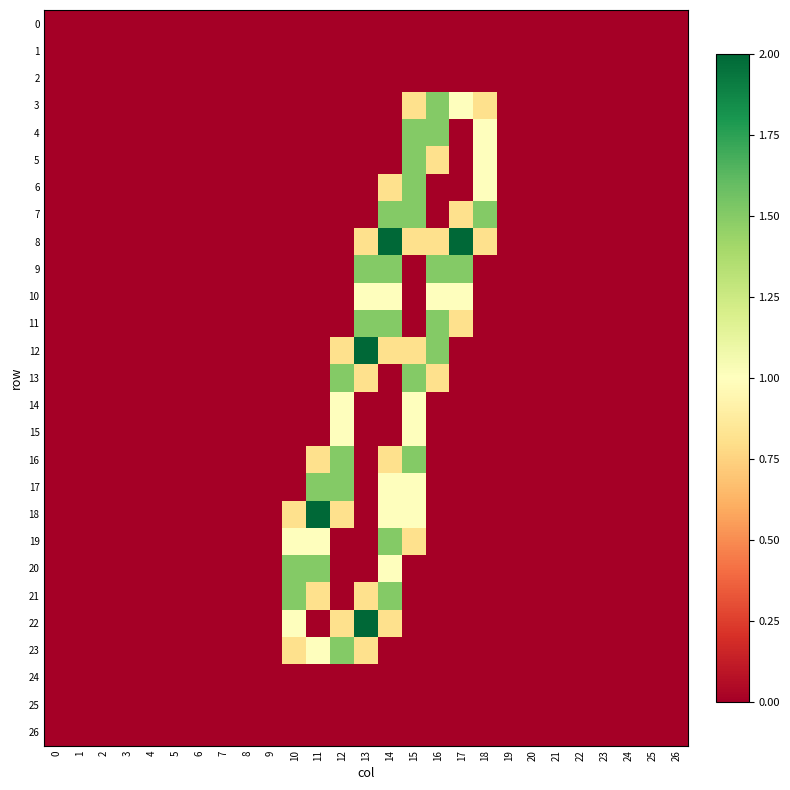

Reading right to left, extract all data points from this chart.

0: 26=0.0	25=0.0	24=0.0	23=0.0	22=0.0	21=0.0	20=0.0	19=0.0	18=0.0	17=0.0	16=0.0	15=0.0	14=0.0	13=0.0	12=0.0	11=0.0	10=0.0	9=0.0	8=0.0	7=0.0	6=0.0	5=0.0	4=0.0	3=0.0	2=0.0	1=0.0	0=0.0
1: 26=0.0	25=0.0	24=0.0	23=0.0	22=0.0	21=0.0	20=0.0	19=0.0	18=0.0	17=0.0	16=0.0	15=0.0	14=0.0	13=0.0	12=0.0	11=0.0	10=0.0	9=0.0	8=0.0	7=0.0	6=0.0	5=0.0	4=0.0	3=0.0	2=0.0	1=0.0	0=0.0
2: 26=0.0	25=0.0	24=0.0	23=0.0	22=0.0	21=0.0	20=0.0	19=0.0	18=0.0	17=0.0	16=0.0	15=0.0	14=0.0	13=0.0	12=0.0	11=0.0	10=0.0	9=0.0	8=0.0	7=0.0	6=0.0	5=0.0	4=0.0	3=0.0	2=0.0	1=0.0	0=0.0
3: 26=0.0	25=0.0	24=0.0	23=0.0	22=0.0	21=0.0	20=0.0	19=0.0	18=0.8	17=1.0	16=1.5	15=0.8	14=0.0	13=0.0	12=0.0	11=0.0	10=0.0	9=0.0	8=0.0	7=0.0	6=0.0	5=0.0	4=0.0	3=0.0	2=0.0	1=0.0	0=0.0
4: 26=0.0	25=0.0	24=0.0	23=0.0	22=0.0	21=0.0	20=0.0	19=0.0	18=1.0	17=0.0	16=1.5	15=1.5	14=0.0	13=0.0	12=0.0	11=0.0	10=0.0	9=0.0	8=0.0	7=0.0	6=0.0	5=0.0	4=0.0	3=0.0	2=0.0	1=0.0	0=0.0
5: 26=0.0	25=0.0	24=0.0	23=0.0	22=0.0	21=0.0	20=0.0	19=0.0	18=1.0	17=0.0	16=0.8	15=1.5	14=0.0	13=0.0	12=0.0	11=0.0	10=0.0	9=0.0	8=0.0	7=0.0	6=0.0	5=0.0	4=0.0	3=0.0	2=0.0	1=0.0	0=0.0
6: 26=0.0	25=0.0	24=0.0	23=0.0	22=0.0	21=0.0	20=0.0	19=0.0	18=1.0	17=0.0	16=0.0	15=1.5	14=0.8	13=0.0	12=0.0	11=0.0	10=0.0	9=0.0	8=0.0	7=0.0	6=0.0	5=0.0	4=0.0	3=0.0	2=0.0	1=0.0	0=0.0
7: 26=0.0	25=0.0	24=0.0	23=0.0	22=0.0	21=0.0	20=0.0	19=0.0	18=1.5	17=0.8	16=0.0	15=1.5	14=1.5	13=0.0	12=0.0	11=0.0	10=0.0	9=0.0	8=0.0	7=0.0	6=0.0	5=0.0	4=0.0	3=0.0	2=0.0	1=0.0	0=0.0
8: 26=0.0	25=0.0	24=0.0	23=0.0	22=0.0	21=0.0	20=0.0	19=0.0	18=0.8	17=2.0	16=0.8	15=0.8	14=2.0	13=0.8	12=0.0	11=0.0	10=0.0	9=0.0	8=0.0	7=0.0	6=0.0	5=0.0	4=0.0	3=0.0	2=0.0	1=0.0	0=0.0
9: 26=0.0	25=0.0	24=0.0	23=0.0	22=0.0	21=0.0	20=0.0	19=0.0	18=0.0	17=1.5	16=1.5	15=0.0	14=1.5	13=1.5	12=0.0	11=0.0	10=0.0	9=0.0	8=0.0	7=0.0	6=0.0	5=0.0	4=0.0	3=0.0	2=0.0	1=0.0	0=0.0
10: 26=0.0	25=0.0	24=0.0	23=0.0	22=0.0	21=0.0	20=0.0	19=0.0	18=0.0	17=1.0	16=1.0	15=0.0	14=1.0	13=1.0	12=0.0	11=0.0	10=0.0	9=0.0	8=0.0	7=0.0	6=0.0	5=0.0	4=0.0	3=0.0	2=0.0	1=0.0	0=0.0
11: 26=0.0	25=0.0	24=0.0	23=0.0	22=0.0	21=0.0	20=0.0	19=0.0	18=0.0	17=0.8	16=1.5	15=0.0	14=1.5	13=1.5	12=0.0	11=0.0	10=0.0	9=0.0	8=0.0	7=0.0	6=0.0	5=0.0	4=0.0	3=0.0	2=0.0	1=0.0	0=0.0
12: 26=0.0	25=0.0	24=0.0	23=0.0	22=0.0	21=0.0	20=0.0	19=0.0	18=0.0	17=0.0	16=1.5	15=0.8	14=0.8	13=2.0	12=0.8	11=0.0	10=0.0	9=0.0	8=0.0	7=0.0	6=0.0	5=0.0	4=0.0	3=0.0	2=0.0	1=0.0	0=0.0
13: 26=0.0	25=0.0	24=0.0	23=0.0	22=0.0	21=0.0	20=0.0	19=0.0	18=0.0	17=0.0	16=0.8	15=1.5	14=0.0	13=0.8	12=1.5	11=0.0	10=0.0	9=0.0	8=0.0	7=0.0	6=0.0	5=0.0	4=0.0	3=0.0	2=0.0	1=0.0	0=0.0
14: 26=0.0	25=0.0	24=0.0	23=0.0	22=0.0	21=0.0	20=0.0	19=0.0	18=0.0	17=0.0	16=0.0	15=1.0	14=0.0	13=0.0	12=1.0	11=0.0	10=0.0	9=0.0	8=0.0	7=0.0	6=0.0	5=0.0	4=0.0	3=0.0	2=0.0	1=0.0	0=0.0
15: 26=0.0	25=0.0	24=0.0	23=0.0	22=0.0	21=0.0	20=0.0	19=0.0	18=0.0	17=0.0	16=0.0	15=1.0	14=0.0	13=0.0	12=1.0	11=0.0	10=0.0	9=0.0	8=0.0	7=0.0	6=0.0	5=0.0	4=0.0	3=0.0	2=0.0	1=0.0	0=0.0
16: 26=0.0	25=0.0	24=0.0	23=0.0	22=0.0	21=0.0	20=0.0	19=0.0	18=0.0	17=0.0	16=0.0	15=1.5	14=0.8	13=0.0	12=1.5	11=0.8	10=0.0	9=0.0	8=0.0	7=0.0	6=0.0	5=0.0	4=0.0	3=0.0	2=0.0	1=0.0	0=0.0
17: 26=0.0	25=0.0	24=0.0	23=0.0	22=0.0	21=0.0	20=0.0	19=0.0	18=0.0	17=0.0	16=0.0	15=1.0	14=1.0	13=0.0	12=1.5	11=1.5	10=0.0	9=0.0	8=0.0	7=0.0	6=0.0	5=0.0	4=0.0	3=0.0	2=0.0	1=0.0	0=0.0
18: 26=0.0	25=0.0	24=0.0	23=0.0	22=0.0	21=0.0	20=0.0	19=0.0	18=0.0	17=0.0	16=0.0	15=1.0	14=1.0	13=0.0	12=0.8	11=2.0	10=0.8	9=0.0	8=0.0	7=0.0	6=0.0	5=0.0	4=0.0	3=0.0	2=0.0	1=0.0	0=0.0
19: 26=0.0	25=0.0	24=0.0	23=0.0	22=0.0	21=0.0	20=0.0	19=0.0	18=0.0	17=0.0	16=0.0	15=0.8	14=1.5	13=0.0	12=0.0	11=1.0	10=1.0	9=0.0	8=0.0	7=0.0	6=0.0	5=0.0	4=0.0	3=0.0	2=0.0	1=0.0	0=0.0
20: 26=0.0	25=0.0	24=0.0	23=0.0	22=0.0	21=0.0	20=0.0	19=0.0	18=0.0	17=0.0	16=0.0	15=0.0	14=1.0	13=0.0	12=0.0	11=1.5	10=1.5	9=0.0	8=0.0	7=0.0	6=0.0	5=0.0	4=0.0	3=0.0	2=0.0	1=0.0	0=0.0
21: 26=0.0	25=0.0	24=0.0	23=0.0	22=0.0	21=0.0	20=0.0	19=0.0	18=0.0	17=0.0	16=0.0	15=0.0	14=1.5	13=0.8	12=0.0	11=0.8	10=1.5	9=0.0	8=0.0	7=0.0	6=0.0	5=0.0	4=0.0	3=0.0	2=0.0	1=0.0	0=0.0
22: 26=0.0	25=0.0	24=0.0	23=0.0	22=0.0	21=0.0	20=0.0	19=0.0	18=0.0	17=0.0	16=0.0	15=0.0	14=0.8	13=2.0	12=0.8	11=0.0	10=1.0	9=0.0	8=0.0	7=0.0	6=0.0	5=0.0	4=0.0	3=0.0	2=0.0	1=0.0	0=0.0
23: 26=0.0	25=0.0	24=0.0	23=0.0	22=0.0	21=0.0	20=0.0	19=0.0	18=0.0	17=0.0	16=0.0	15=0.0	14=0.0	13=0.8	12=1.5	11=1.0	10=0.8	9=0.0	8=0.0	7=0.0	6=0.0	5=0.0	4=0.0	3=0.0	2=0.0	1=0.0	0=0.0
24: 26=0.0	25=0.0	24=0.0	23=0.0	22=0.0	21=0.0	20=0.0	19=0.0	18=0.0	17=0.0	16=0.0	15=0.0	14=0.0	13=0.0	12=0.0	11=0.0	10=0.0	9=0.0	8=0.0	7=0.0	6=0.0	5=0.0	4=0.0	3=0.0	2=0.0	1=0.0	0=0.0
25: 26=0.0	25=0.0	24=0.0	23=0.0	22=0.0	21=0.0	20=0.0	19=0.0	18=0.0	17=0.0	16=0.0	15=0.0	14=0.0	13=0.0	12=0.0	11=0.0	10=0.0	9=0.0	8=0.0	7=0.0	6=0.0	5=0.0	4=0.0	3=0.0	2=0.0	1=0.0	0=0.0
26: 26=0.0	25=0.0	24=0.0	23=0.0	22=0.0	21=0.0	20=0.0	19=0.0	18=0.0	17=0.0	16=0.0	15=0.0	14=0.0	13=0.0	12=0.0	11=0.0	10=0.0	9=0.0	8=0.0	7=0.0	6=0.0	5=0.0	4=0.0	3=0.0	2=0.0	1=0.0	0=0.0